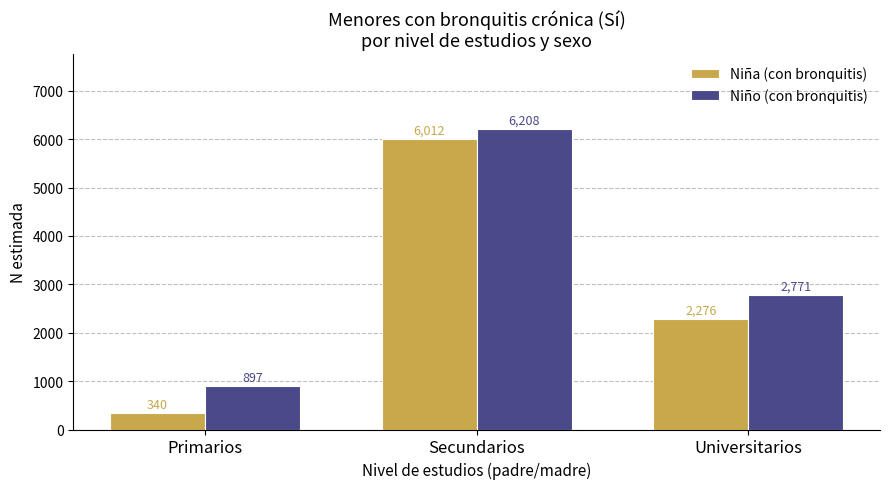

Is the value of Niño (con bronquitis) at Primarios greater than the value of Niña (con bronquitis) at Universitarios?

No